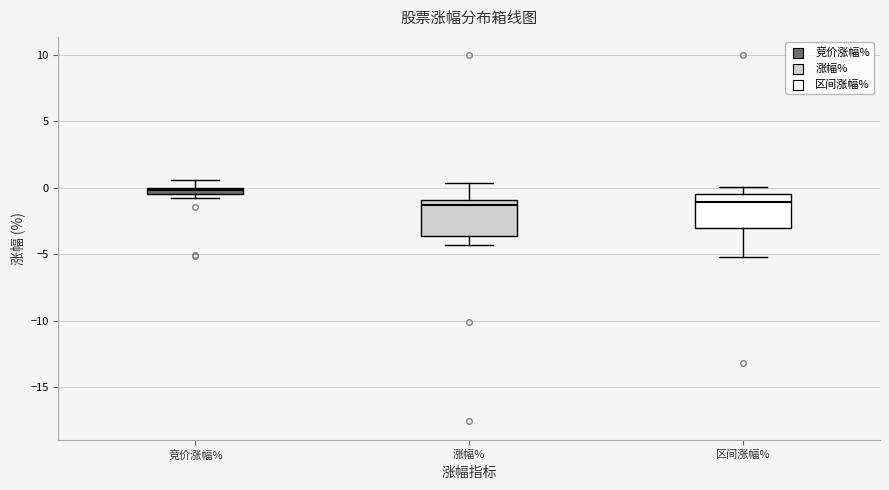

Where does the median line of the box for 区间涨幅% sit on the y-axis? The values are not printed on the chart, so give them approximately, as read against the axis.

-1.0